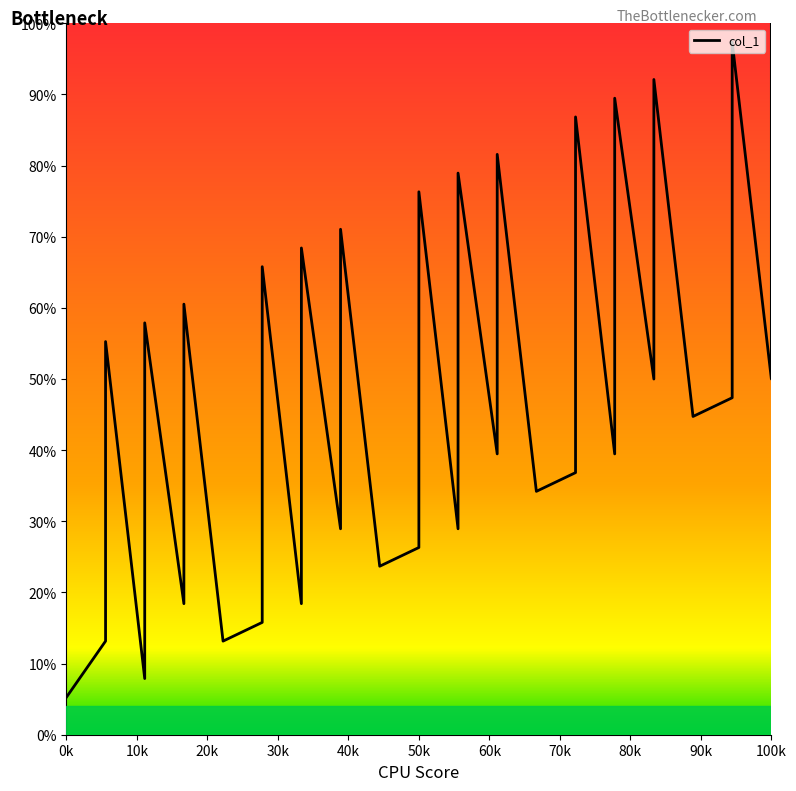

What is the approximate value at 2?

15.8